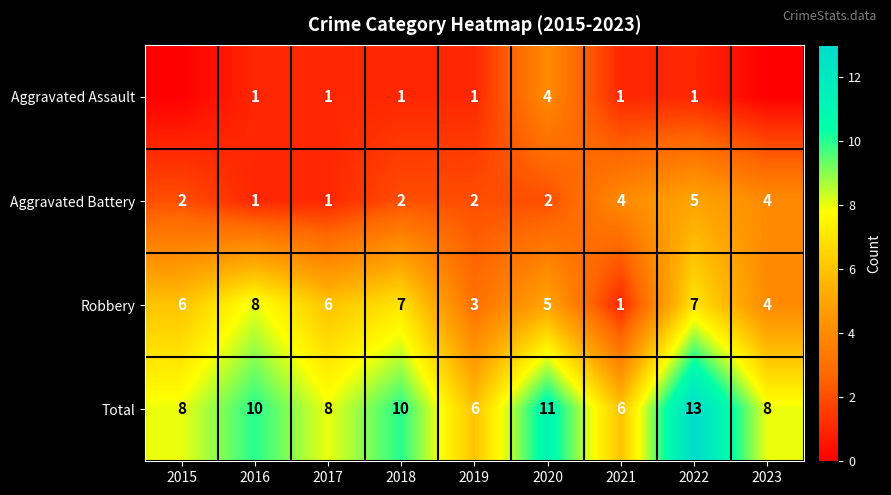

What is the approximate value of Total at 2019?

6